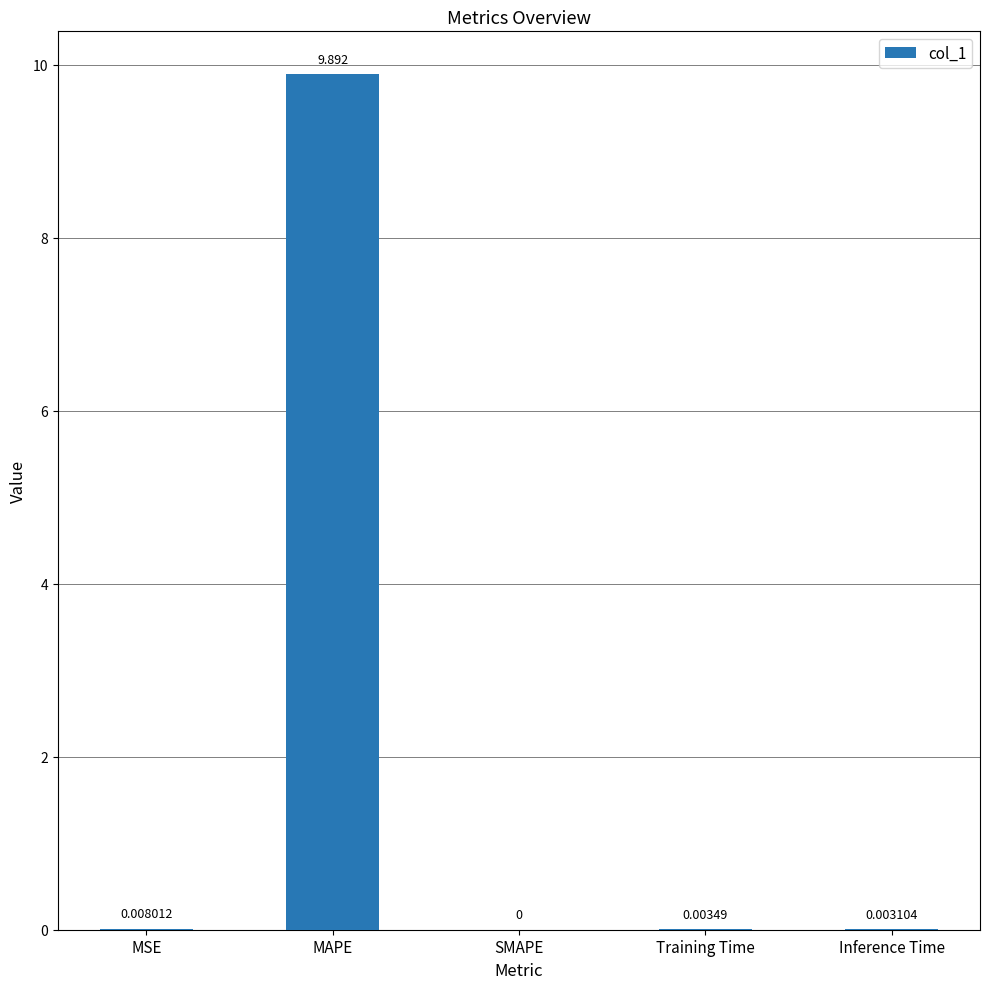

Between Training Time and MAPE, which is larger?

MAPE